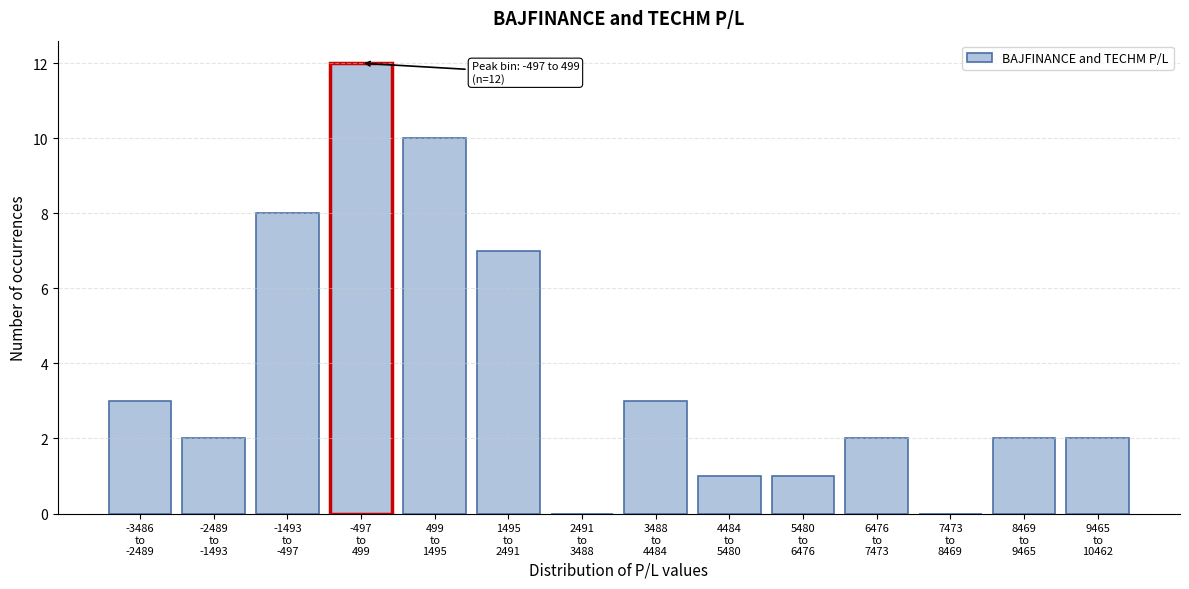

What is the greatest value displayed?

12